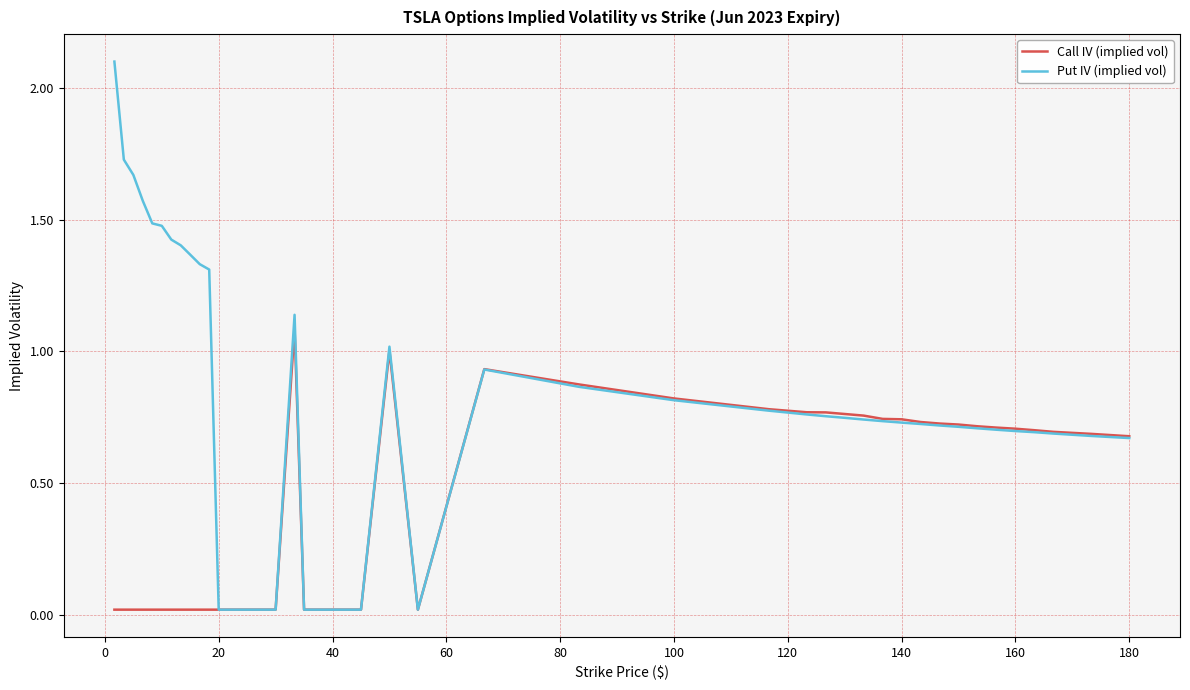

List the series in order of their overall mean, highest first.

Put IV (implied vol), Call IV (implied vol)